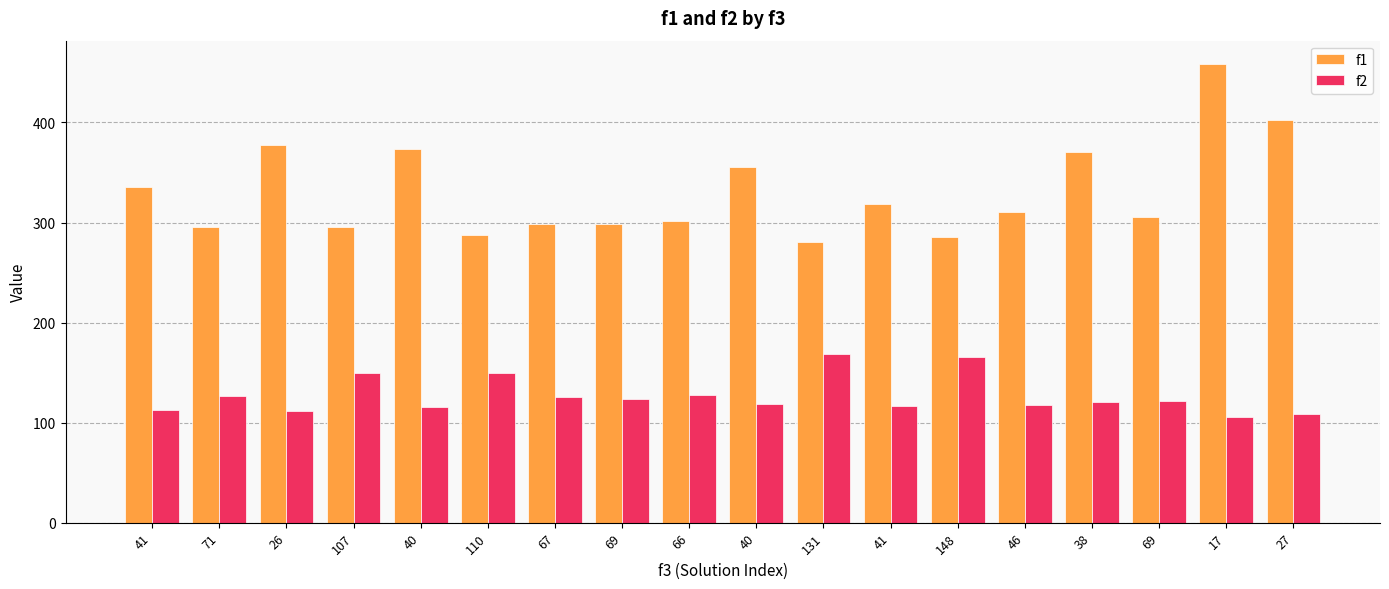

Between 148 and 131, which is larger?

148